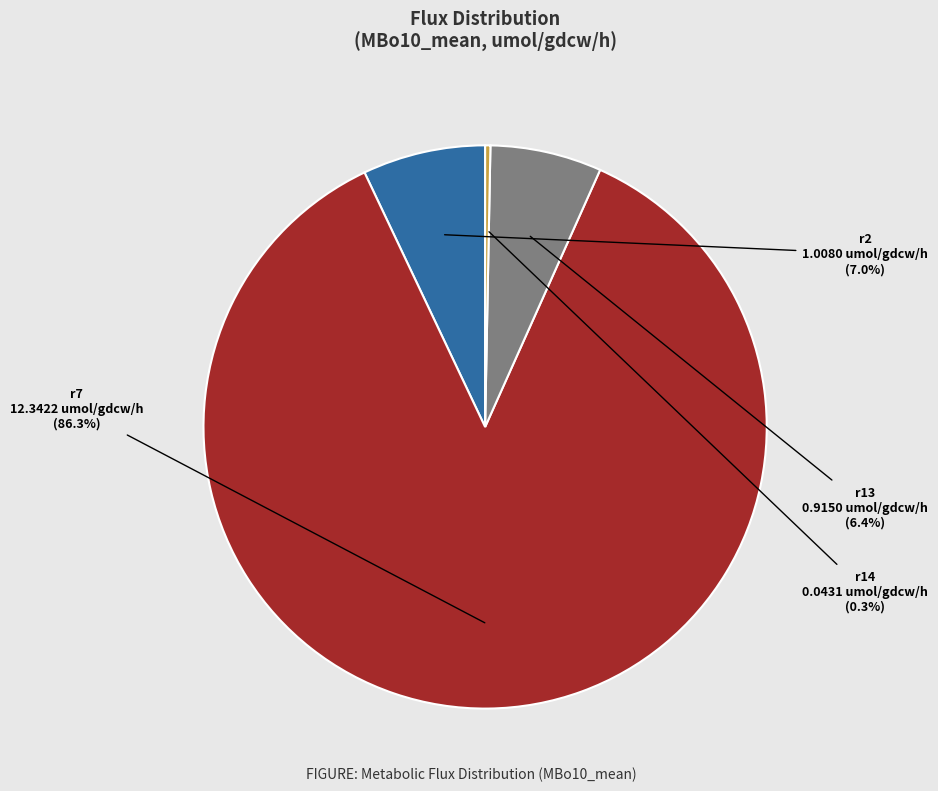

What is the smallest slice in the pie chart?

r14